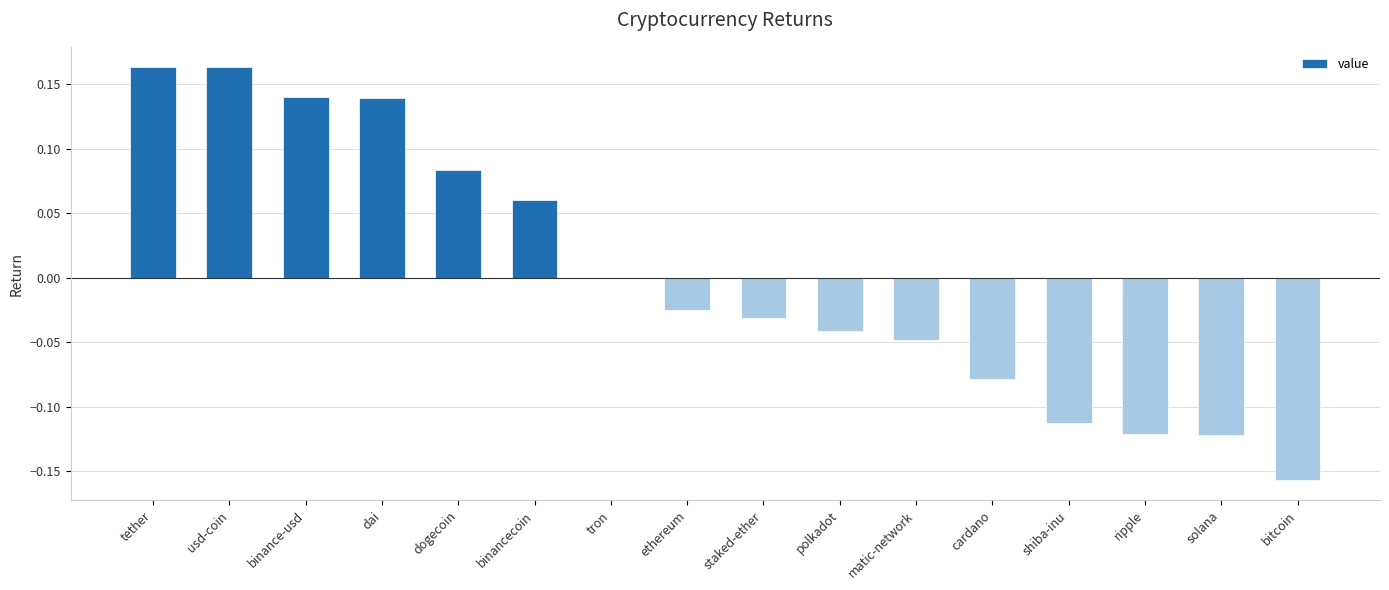

Which has a higher value, ethereum or dogecoin?

dogecoin